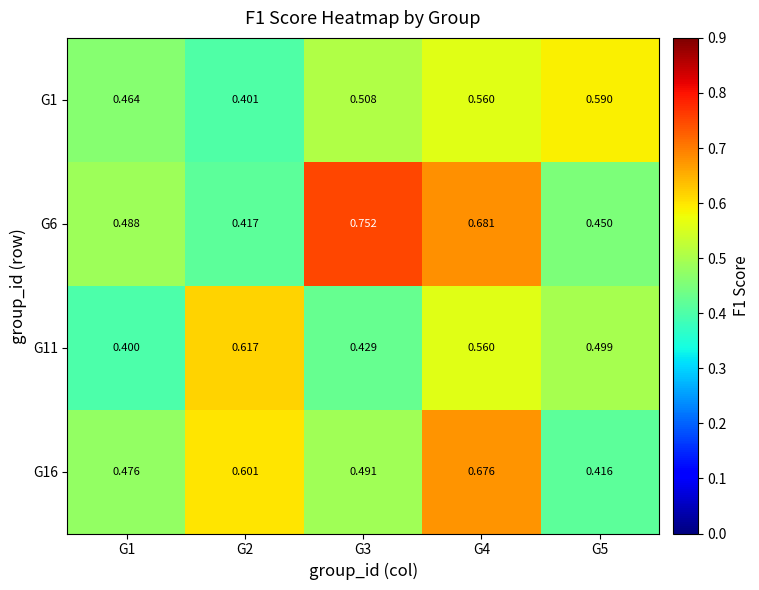

What is the spread (max minus min) of values at G4?

0.1